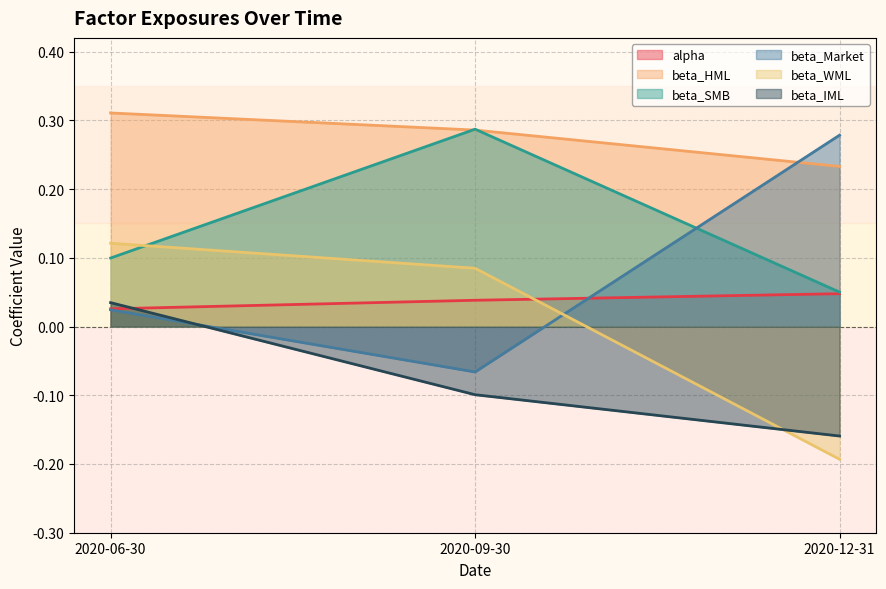

What is the sum of all beta_IML values?

-0.2